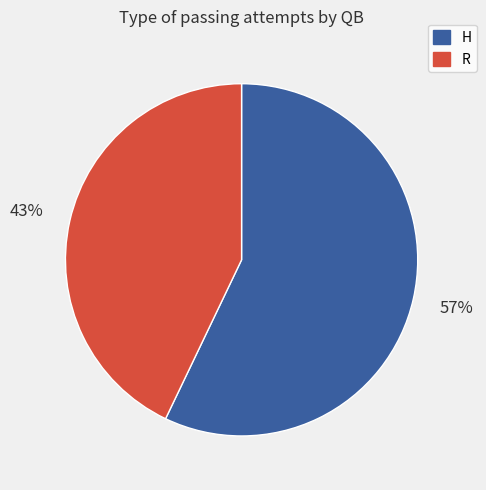

Is it true that R is 37% of the pie?

False